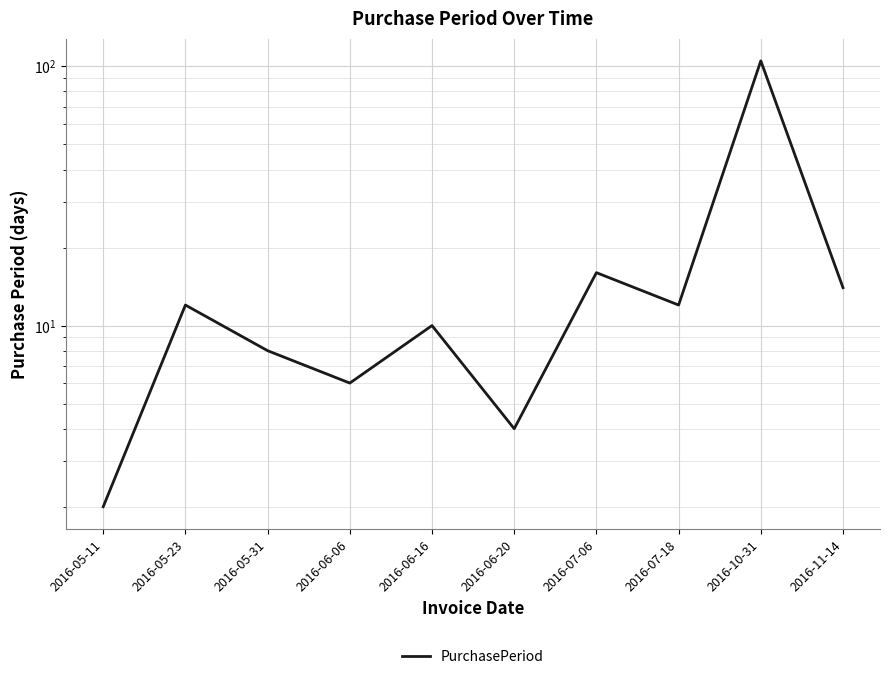

At which category does the chart reach its peak across all series?

2016-10-31